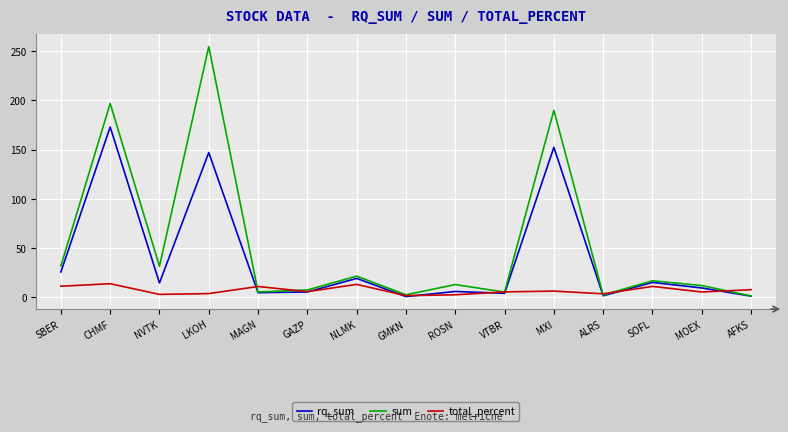

True or false: total_percent has more than 1 interior local peaks.

True